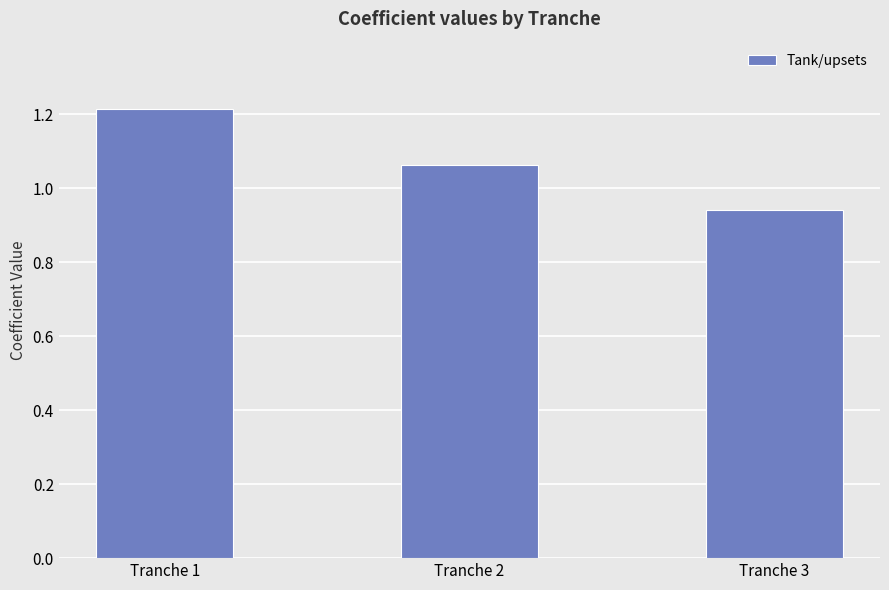

True or false: the data shows 1.5 at Tranche 2.

False